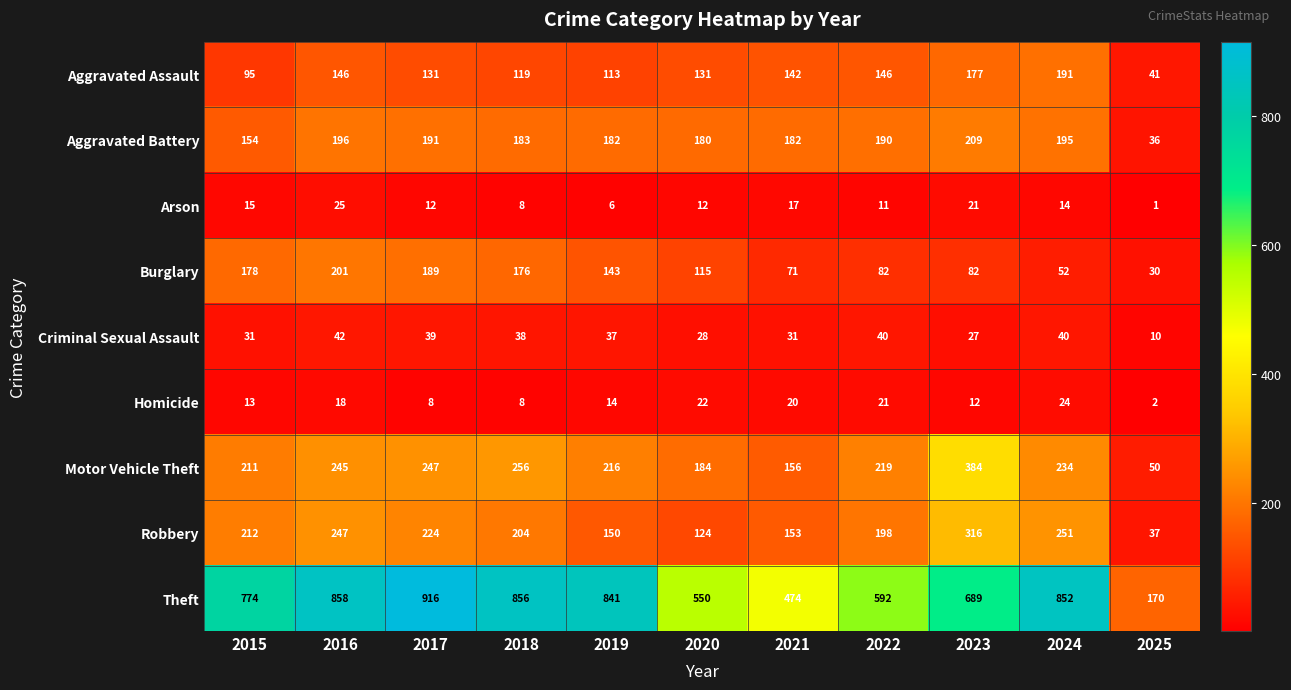

The value of Homicide at 2022 is 34. True or false?

False